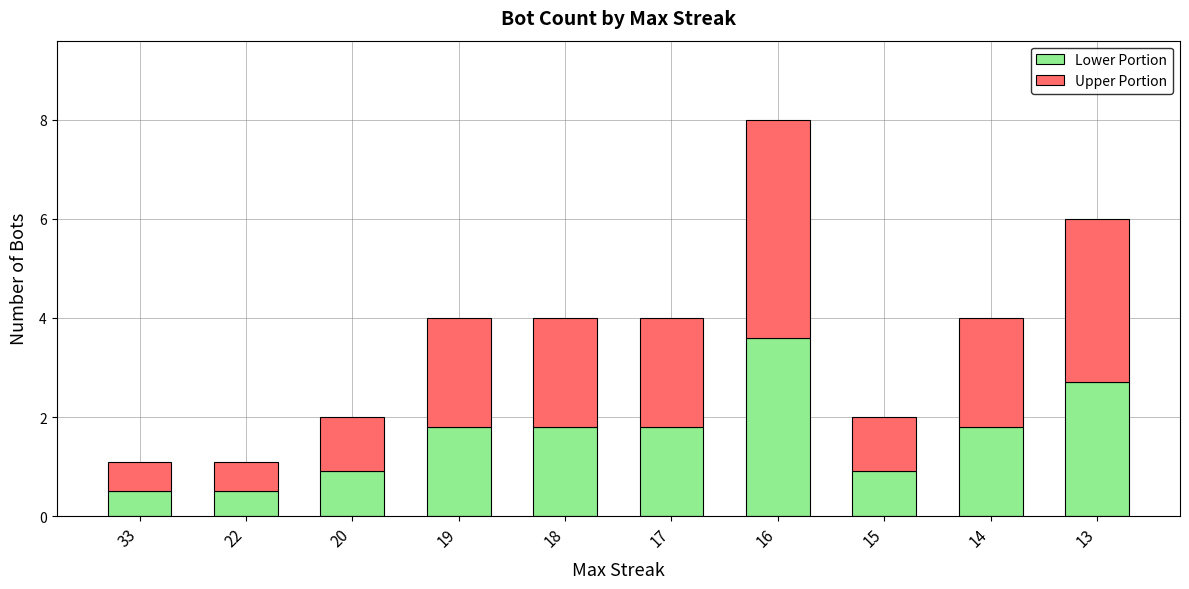

How many data points does each series have?

10